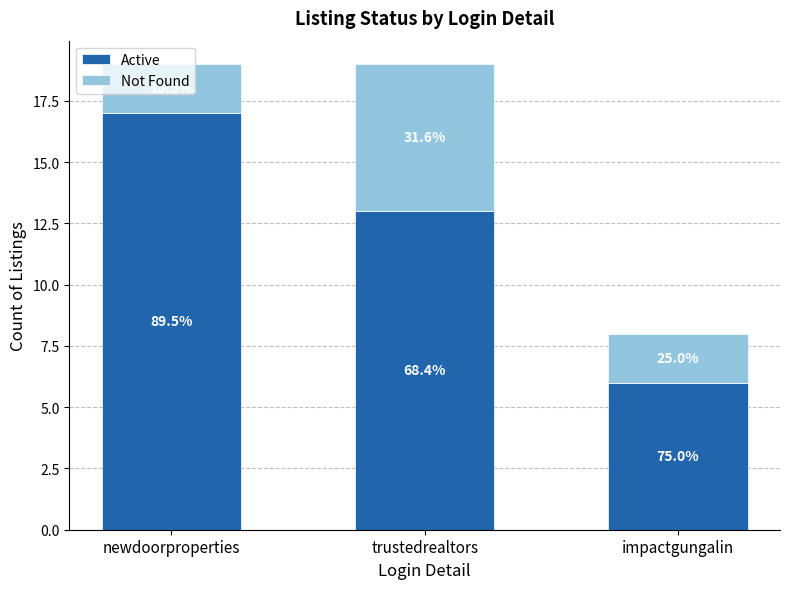

What is the difference between the maximum and minimum values in the Active series?

11